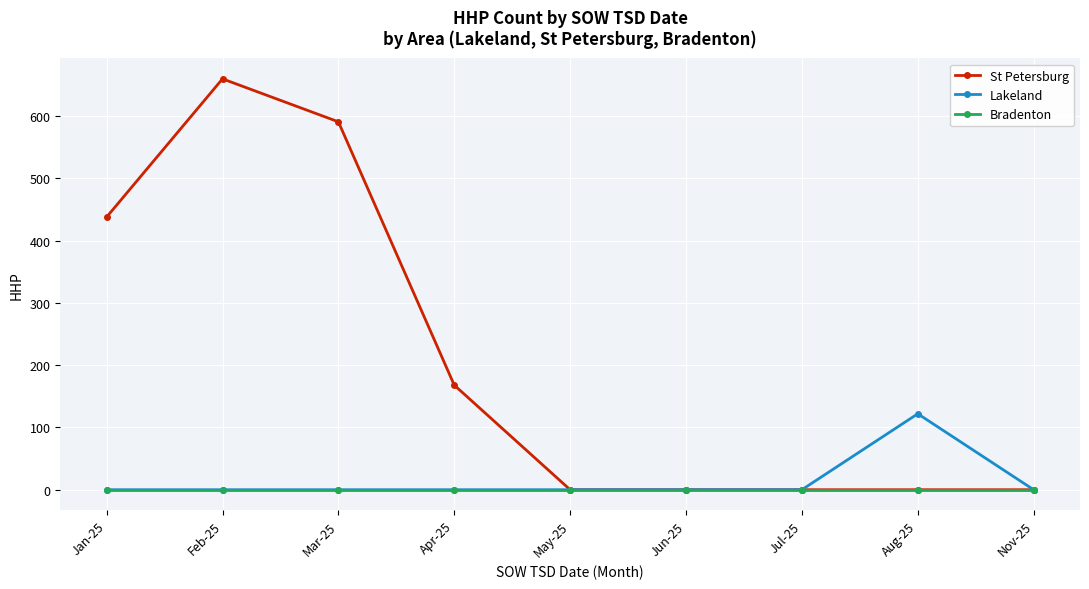

How many lines are shown in the chart?

3